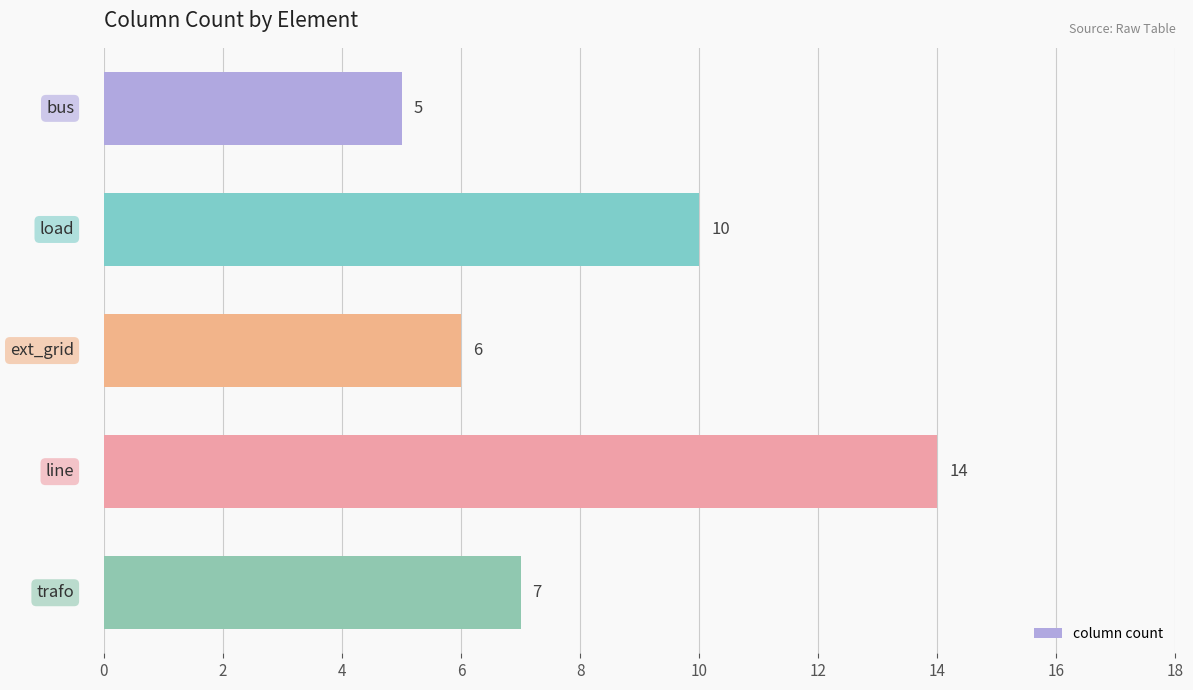

Reading bottom to top, list all the values displayed in this chart.

7	14	6	10	5